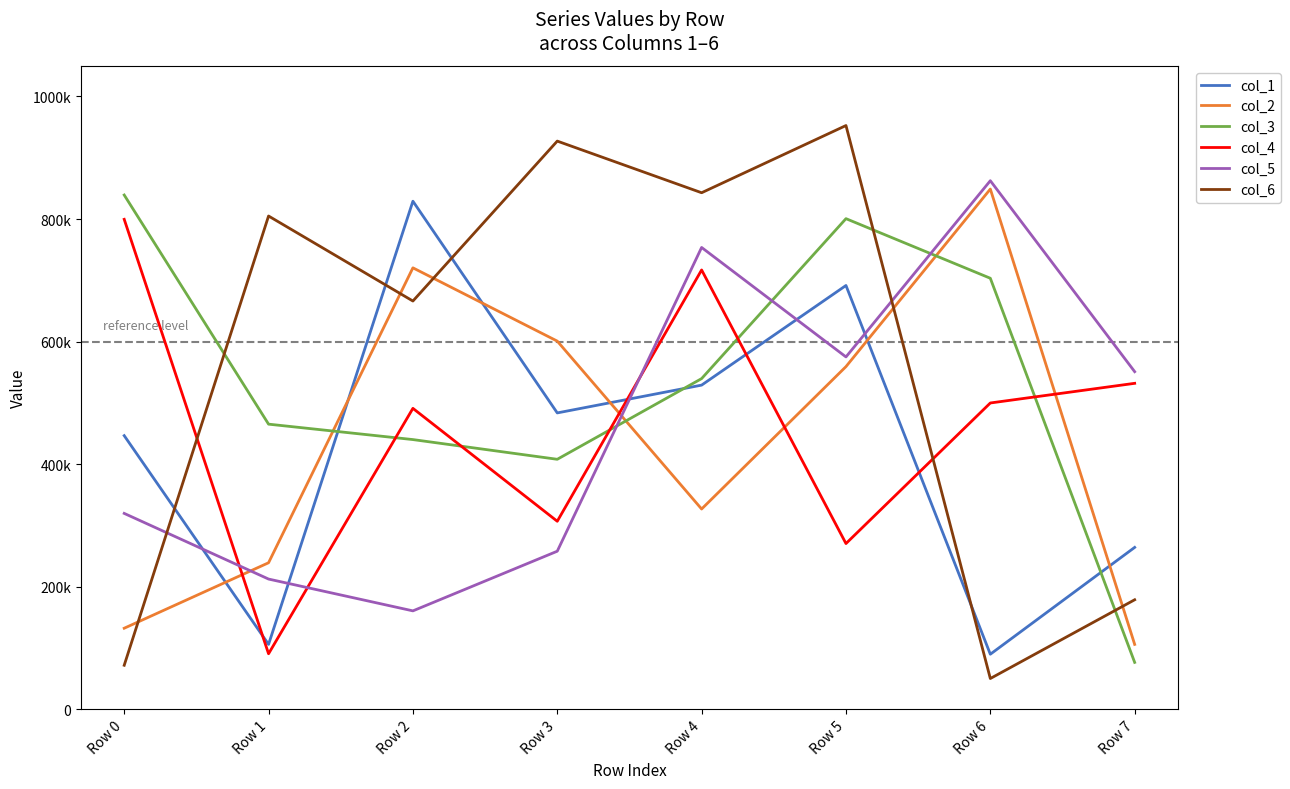

How many interior local peaks does the col_5 series have?

2